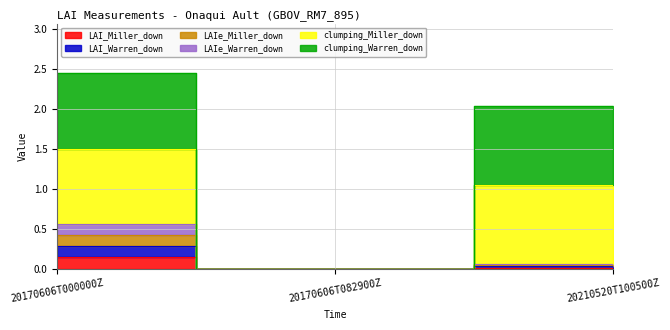

Which series has the largest total across all categories?

clumping_Warren_down